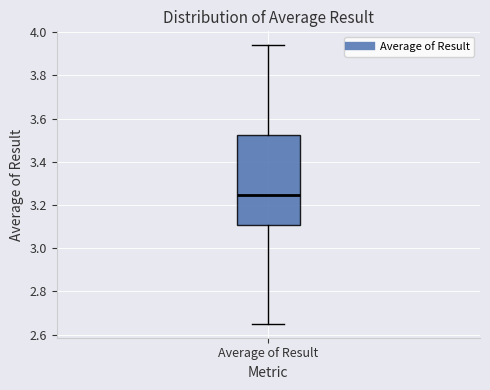

Where is the upper edge of the box for Average of Result on the y-axis? The values are not printed on the chart, so give them approximately, as read against the axis.

3.52